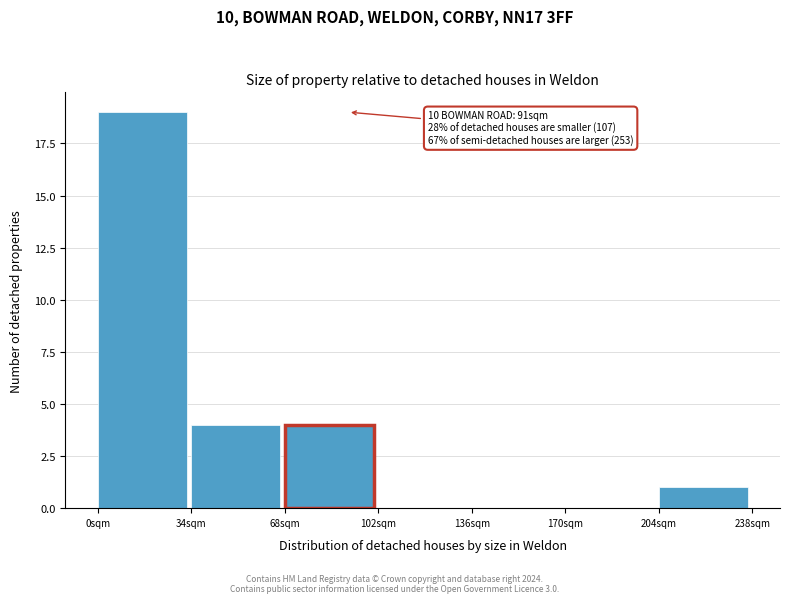

Which range on the x-axis has the tallest bar?

0 to 34